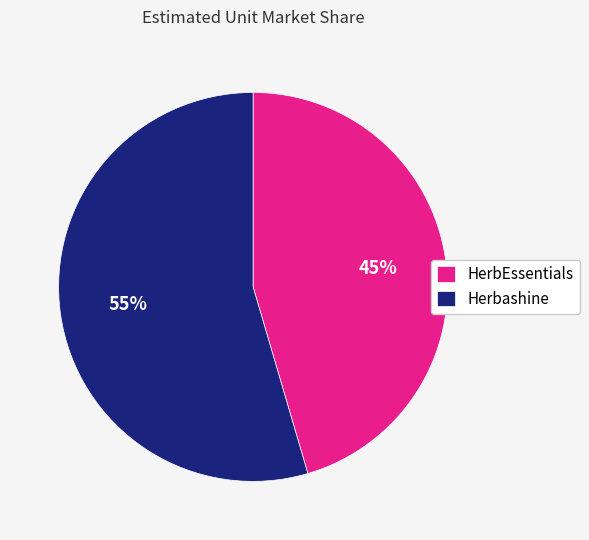

The Herbashine slice represents 49% of the pie. True or false?

False